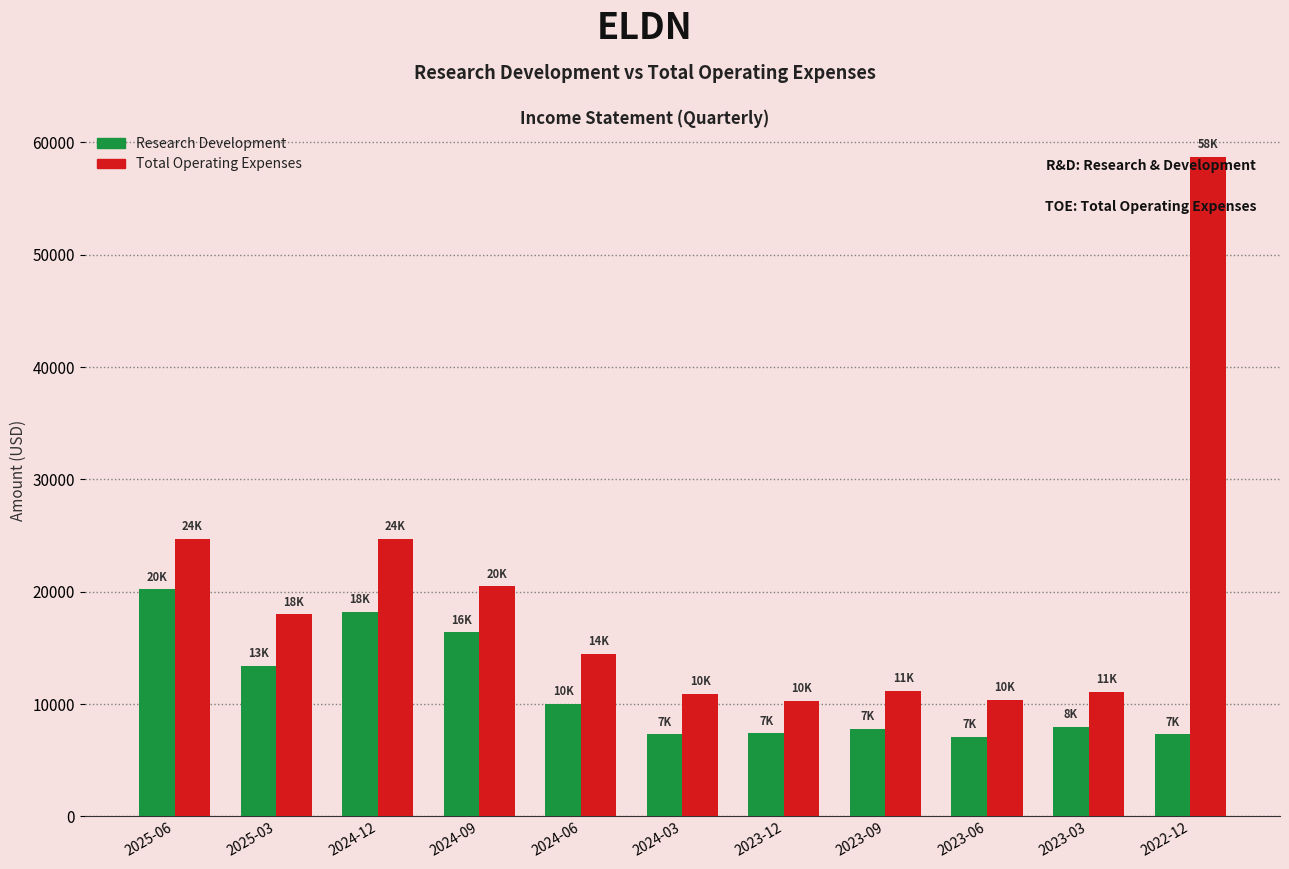

What position from the left is 2023-03?

10